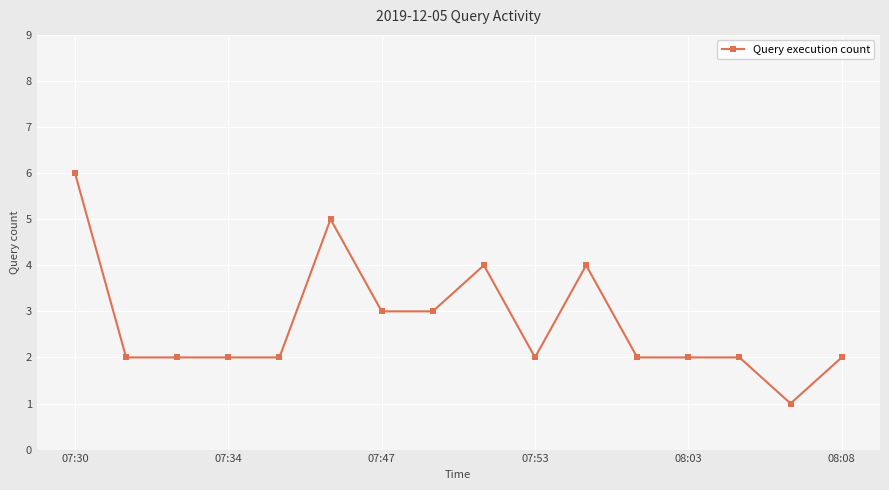

What is the difference between the maximum and minimum values?

5